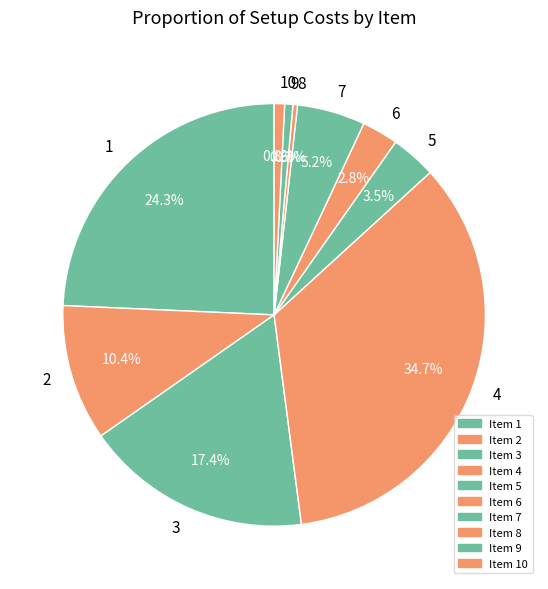

Combined, do 7 and 8 account for over 50%?

No